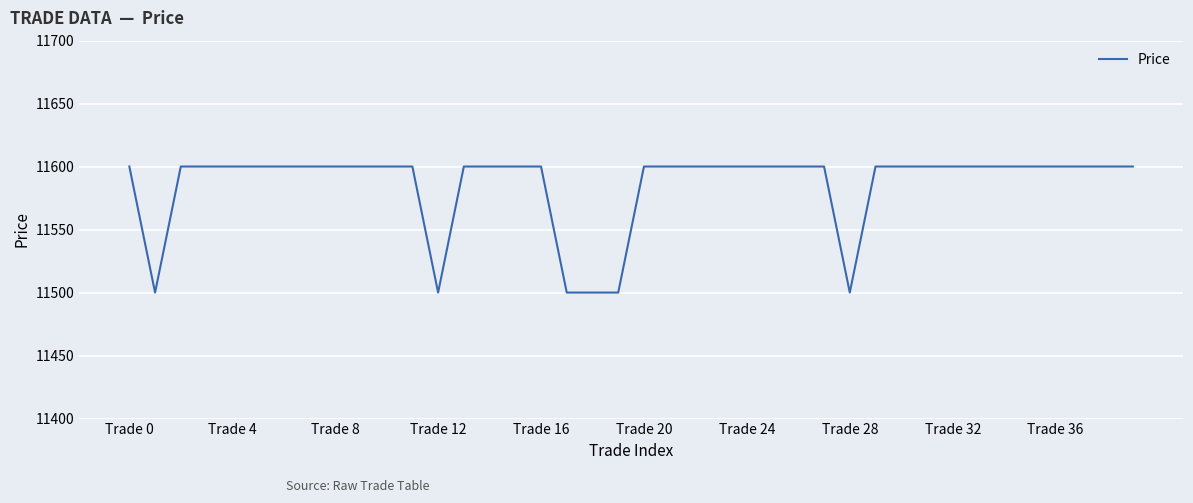

What is the smallest value displayed?

11500